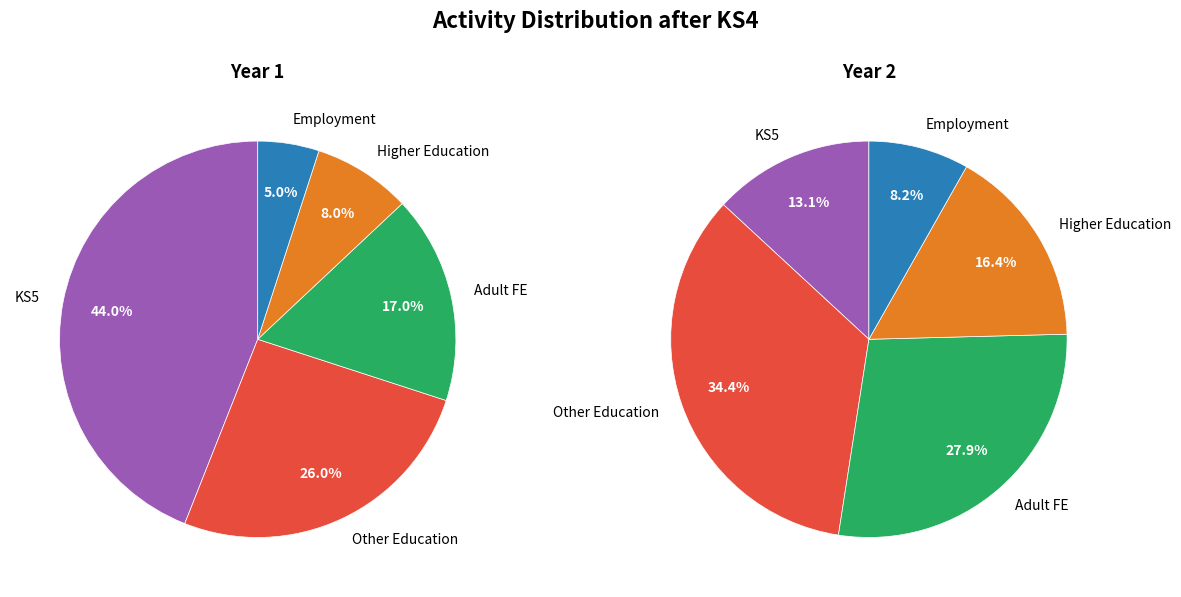

How many segments does this pie chart have?

5